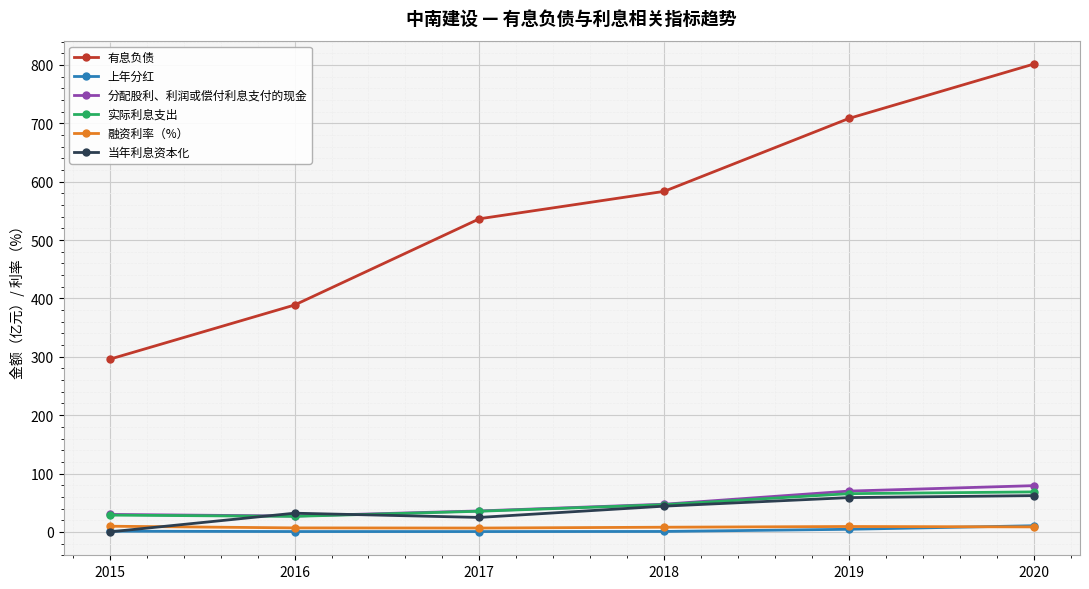

How many data points in 实际利息支出 are above 46?

3